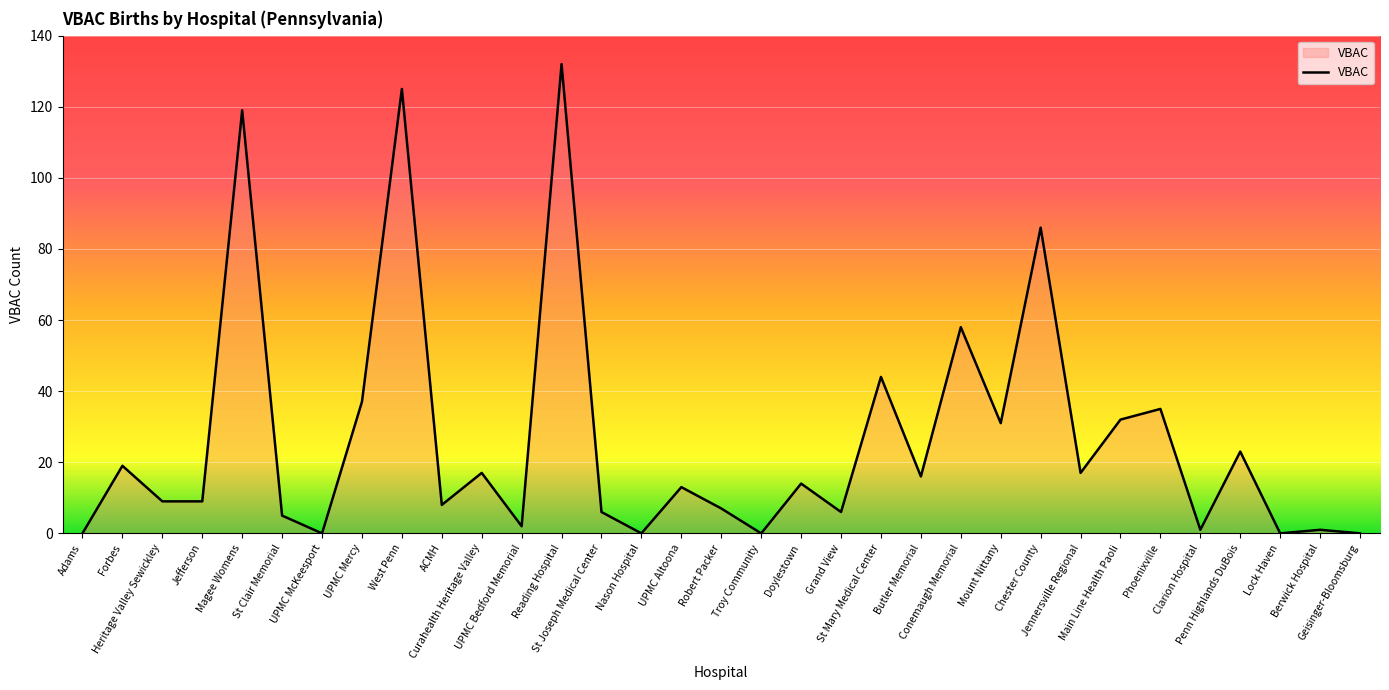

What is the change in value from St Mary Medical Center to Penn Highlands DuBois?

-21